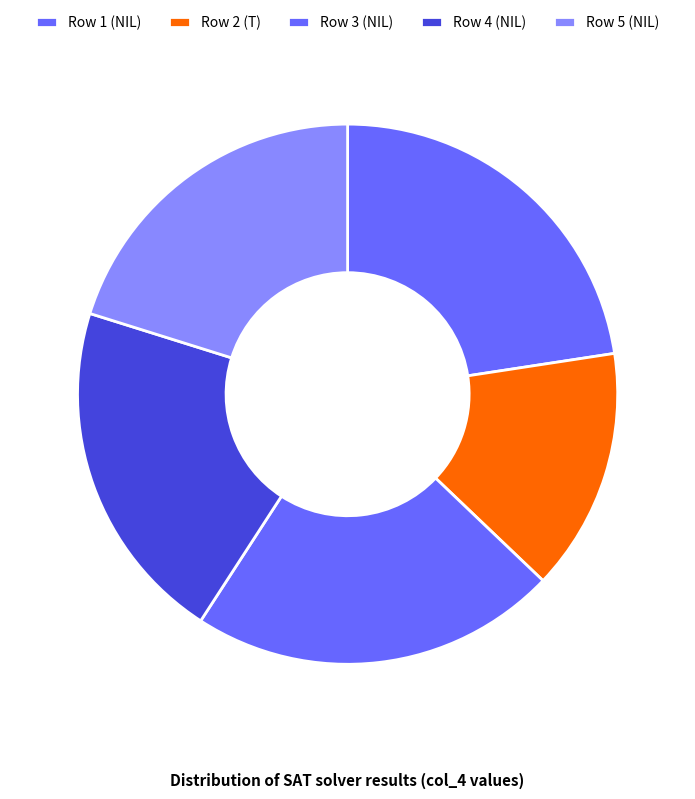

How many slices are in this pie chart?

5